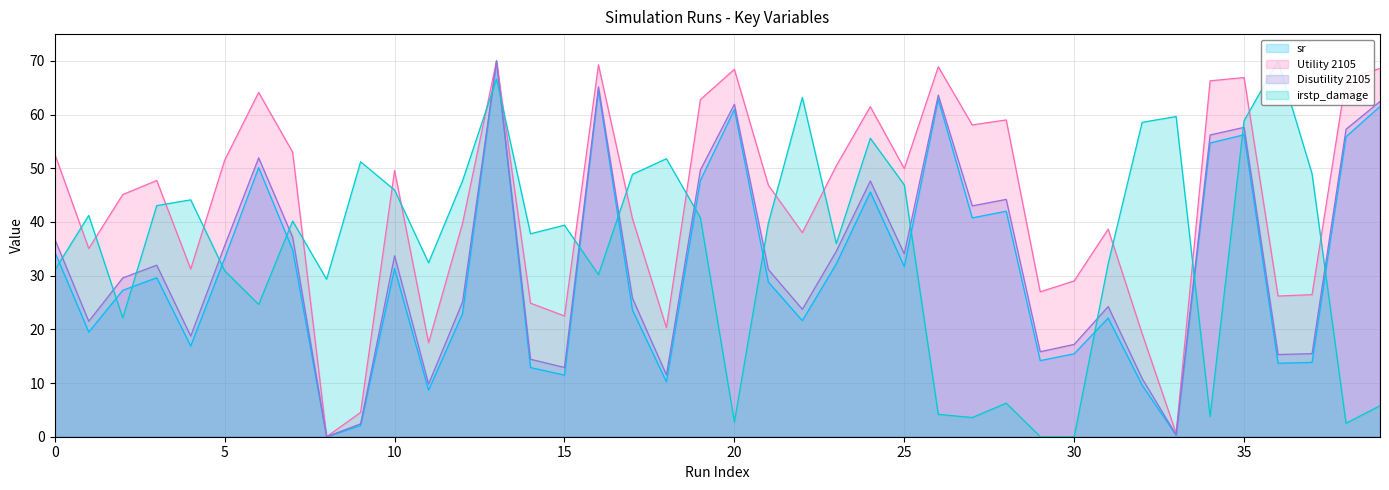

Rank the series by their maximum value, from lowest to highest.

sr, Utility 2105, Disutility 2105, irstp_damage